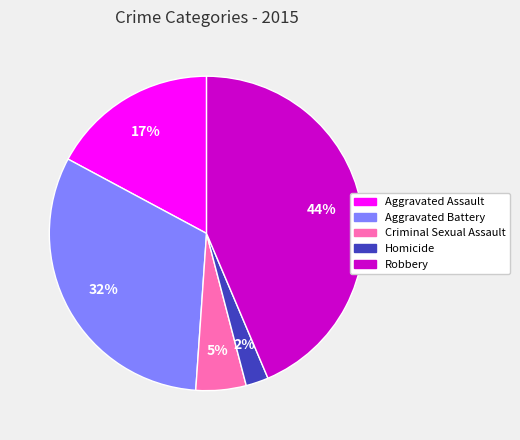

How many slices are in this pie chart?

5